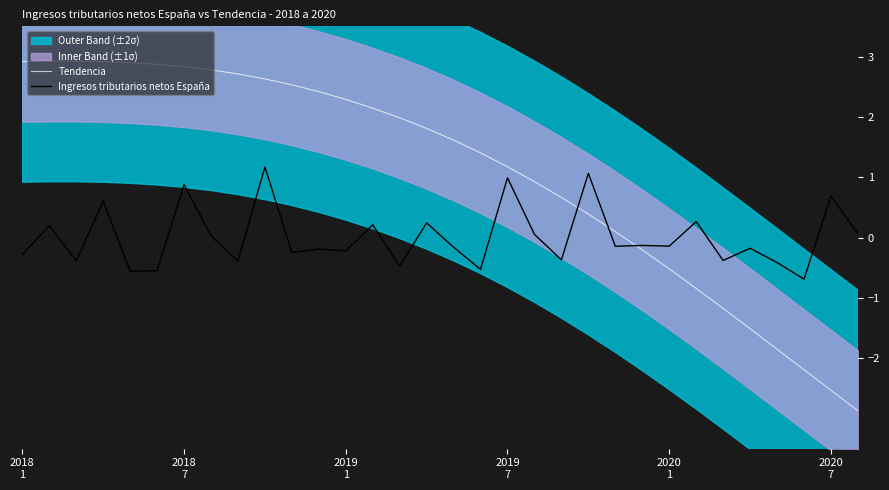

Reading right to left, list all the values displayed in this chart.

Tendencia: -2.9	-2.5	-2.2	-1.9	-1.5	-1.2	-0.8	-0.5	-0.2	0.1	0.4	0.7	0.9	1.2	1.4	1.6	1.8	2.0	2.1	2.3	2.4	2.5	2.6	2.7	2.8	2.8	2.9	2.9	2.9	2.9	2.9	2.9
Ingresos tributarios netos España: 0.1	0.7	-0.7	-0.4	-0.2	-0.4	0.3	-0.1	-0.1	-0.1	1.1	-0.4	0.1	1.0	-0.5	-0.2	0.2	-0.5	0.2	-0.2	-0.2	-0.2	1.2	-0.4	0.0	0.9	-0.6	-0.6	0.6	-0.4	0.2	-0.3